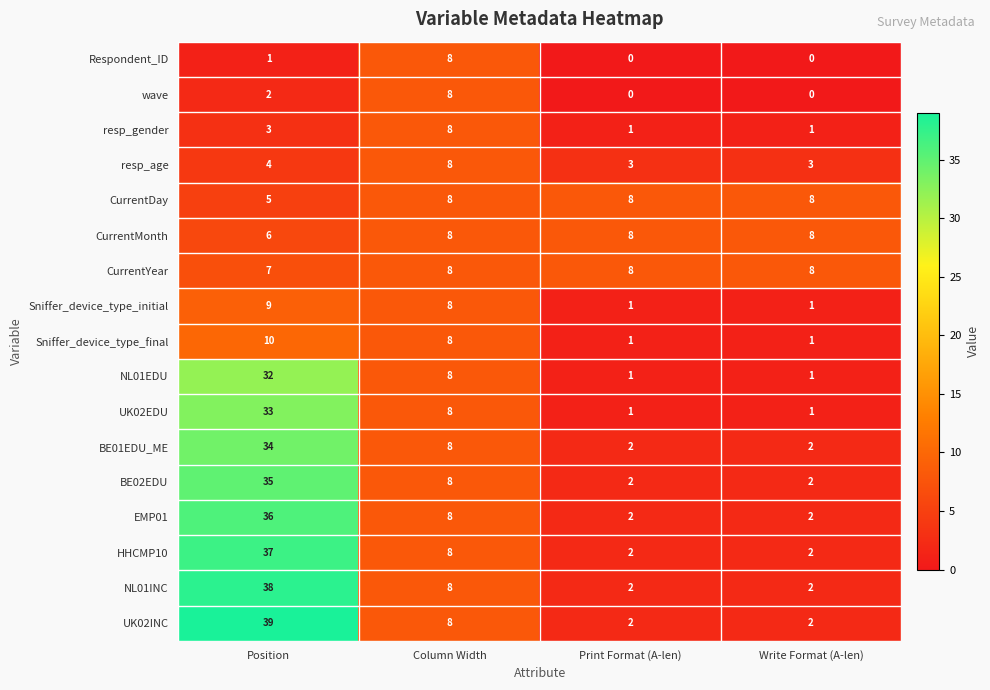

Rank the series at Position from lowest to highest value.

Respondent_ID, wave, resp_gender, resp_age, CurrentDay, CurrentMonth, CurrentYear, Sniffer_device_type_initial, Sniffer_device_type_final, NL01EDU, UK02EDU, BE01EDU_ME, BE02EDU, EMP01, HHCMP10, NL01INC, UK02INC